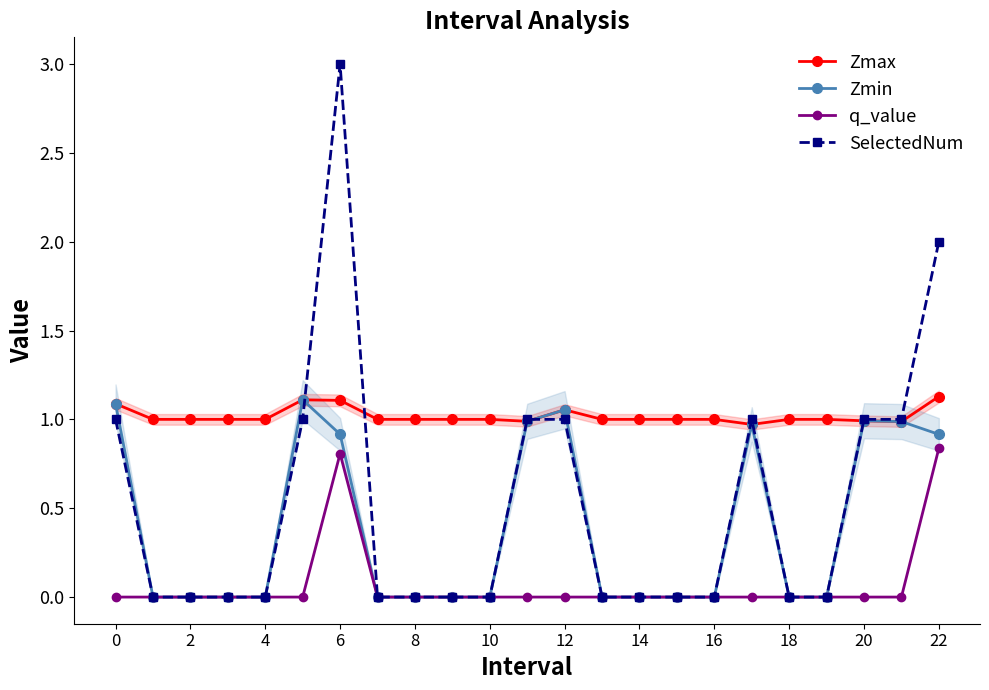

Reading right to left, transcribe all the data shown in this chart.

Zmax: 1.1	1.0	1.0	1.0	1.0	1.0	1.0	1.0	1.0	1.0	1.1	1.0	1.0	1.0	1.0	1.0	1.1	1.1	1.0	1.0	1.0	1.0	1.1
Zmin: 0.9	1.0	1.0	0.0	0.0	1.0	0.0	0.0	0.0	0.0	1.1	1.0	0.0	0.0	0.0	0.0	0.9	1.1	0.0	0.0	0.0	0.0	1.1
q_value: 0.8	0.0	0.0	0.0	0.0	0.0	0.0	0.0	0.0	0.0	0.0	0.0	0.0	0.0	0.0	0.0	0.8	0.0	0.0	0.0	0.0	0.0	0.0
SelectedNum: 2.0	1.0	1.0	0.0	0.0	1.0	0.0	0.0	0.0	0.0	1.0	1.0	0.0	0.0	0.0	0.0	3.0	1.0	0.0	0.0	0.0	0.0	1.0